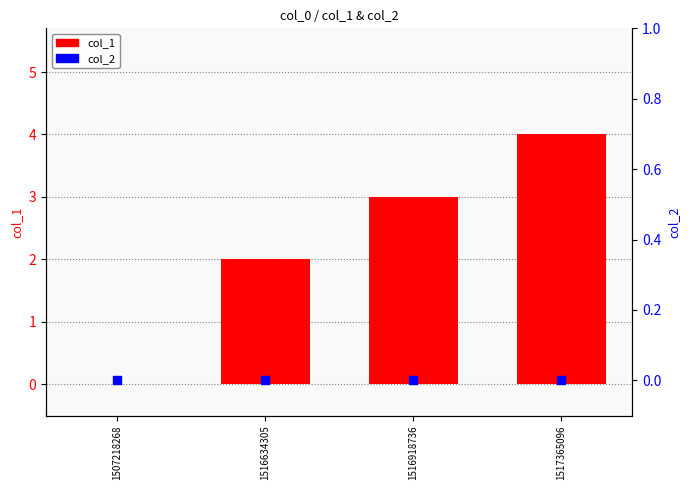

Which series has the largest Y range (max minus min)?

col_1